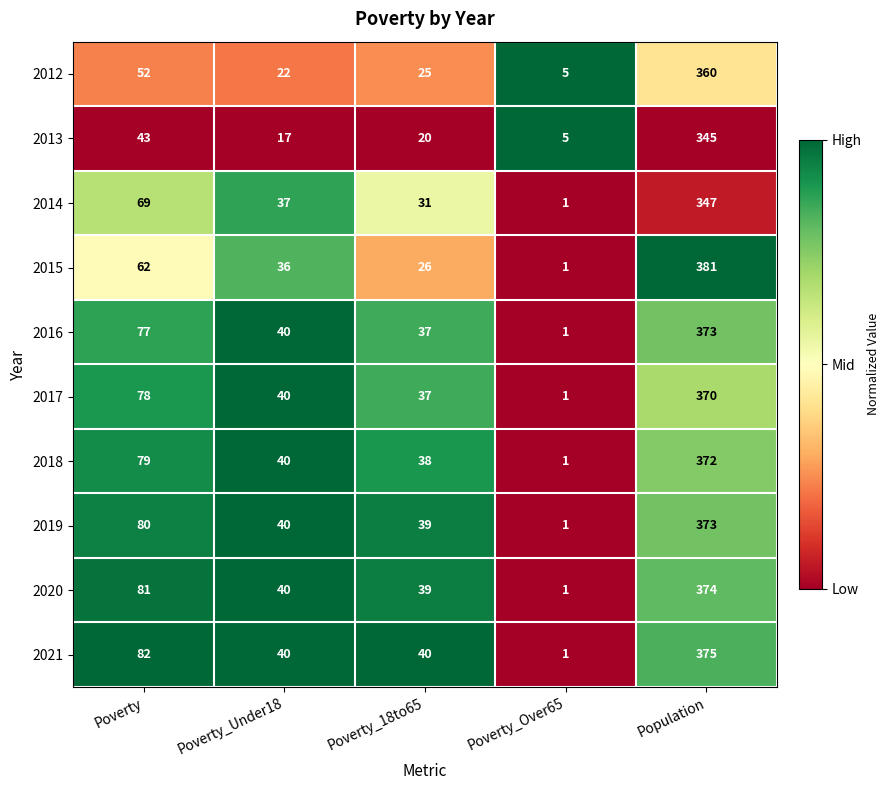

What is the total value across all series at Poverty?

703